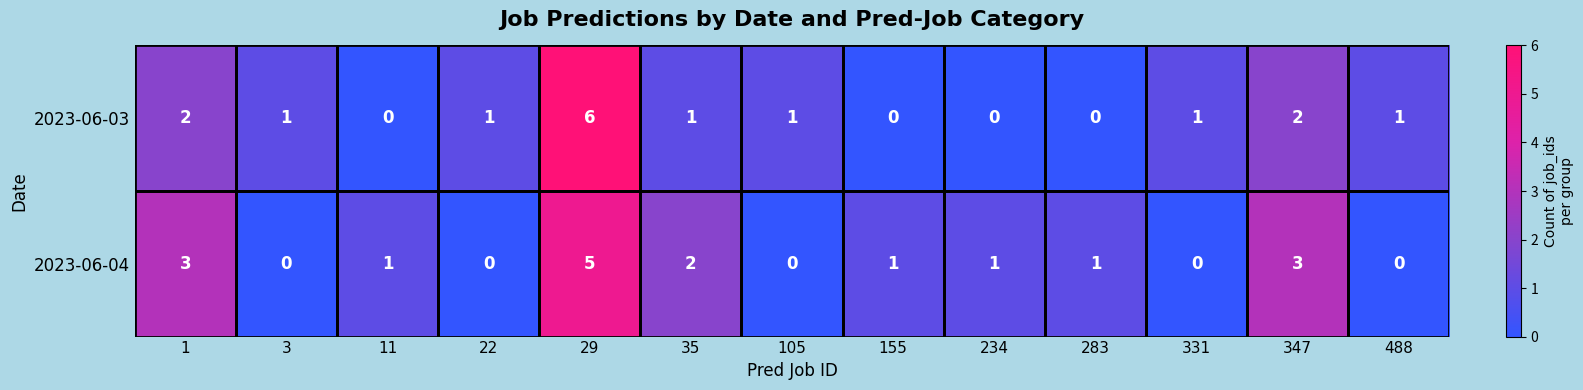

What is the difference between the maximum and minimum values in the 2023-06-03 series?

6